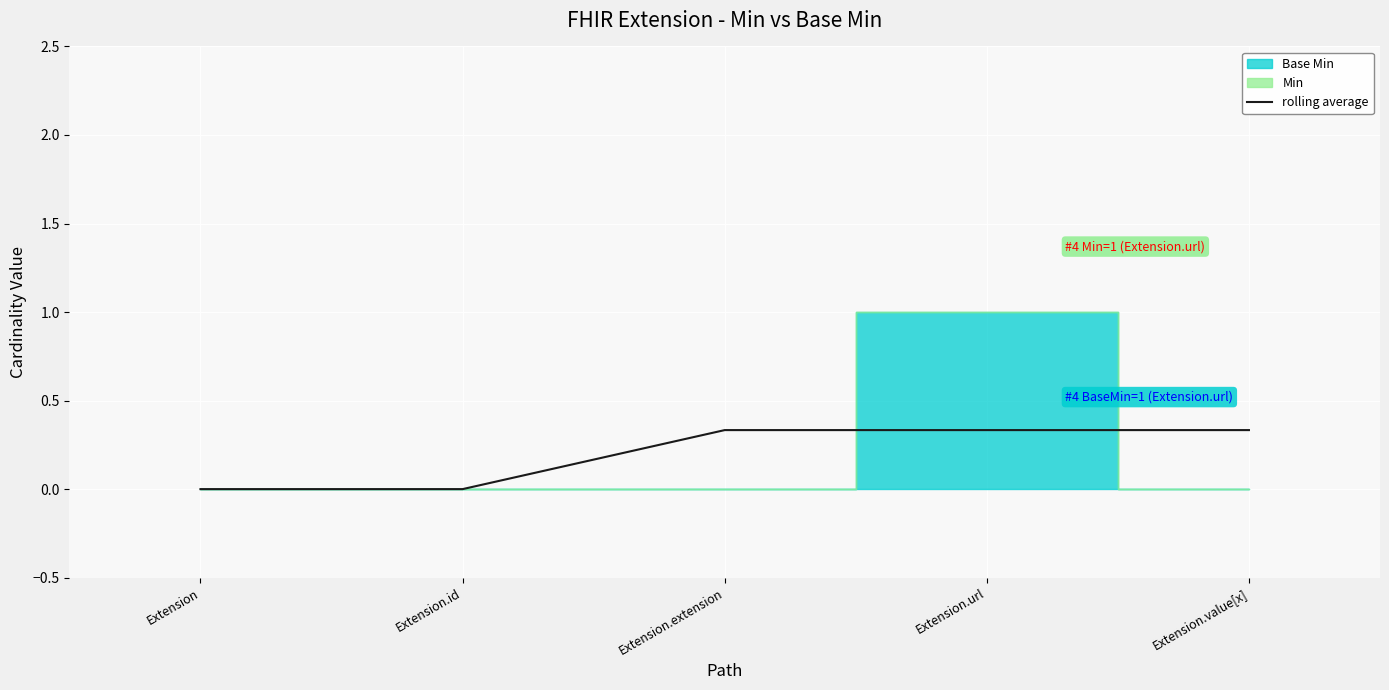

Does the chart display data point markers on the line(s)?

No